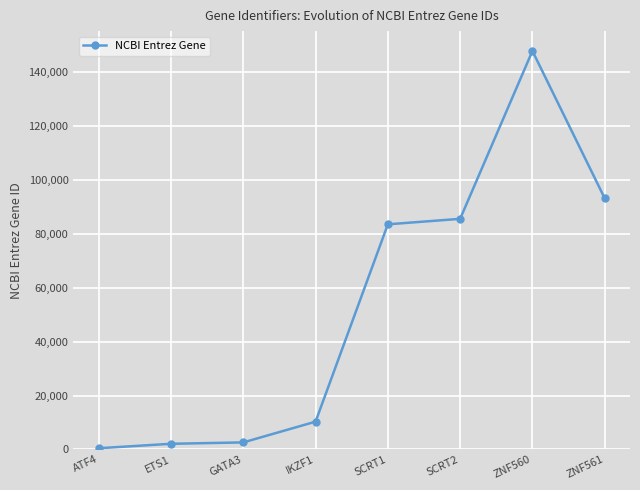

Does the chart display data point markers on the line(s)?

Yes